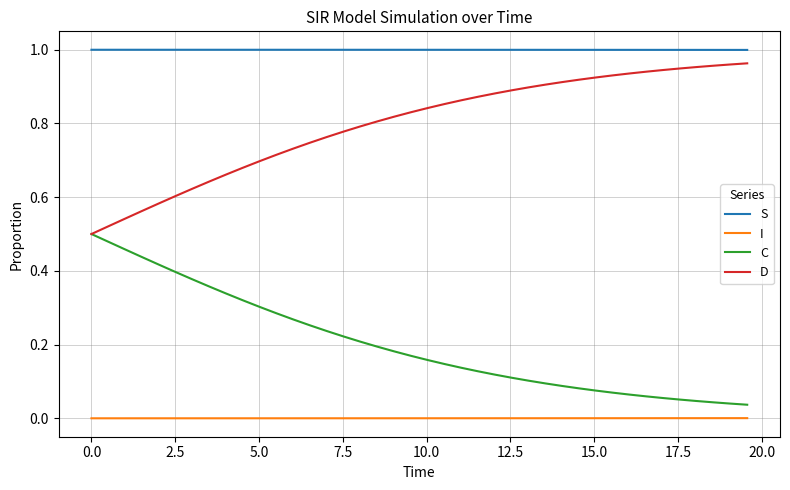

Rank the series by their average value, from highest to lowest.

S, D, C, I